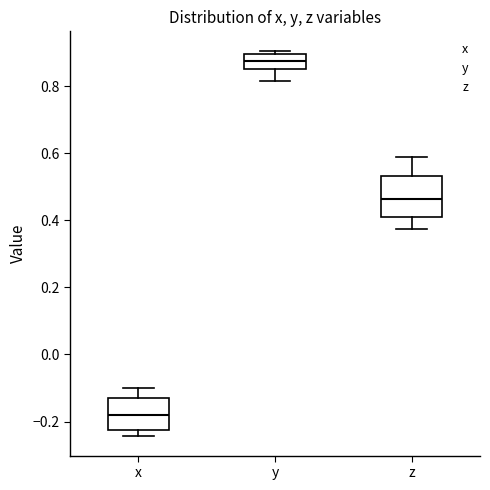

Where does the upper whisker of the box for z end on the y-axis? The values are not printed on the chart, so give them approximately, as read against the axis.

0.58